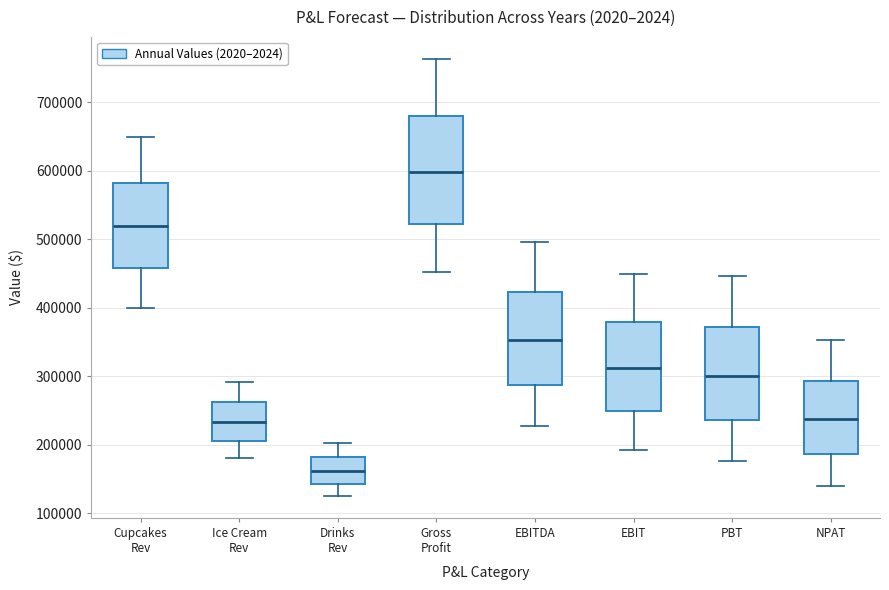

Which box's median line is the lowest?

Drinks Rev